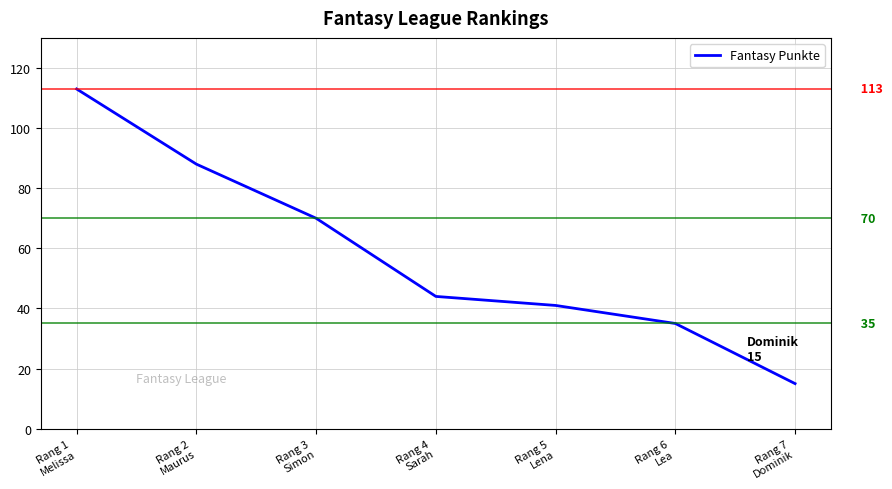

Between Rang 5
Lena and Rang 3
Simon, which is larger?

Rang 3
Simon